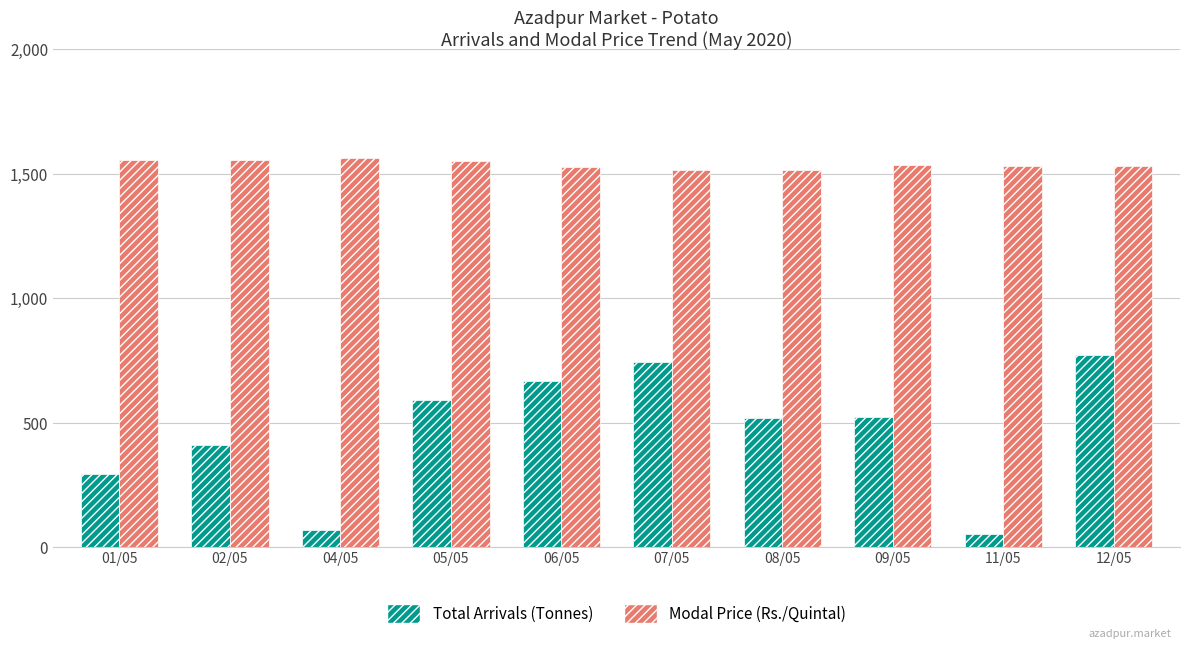

Which label corresponds to the smallest value in the chart?

11/05